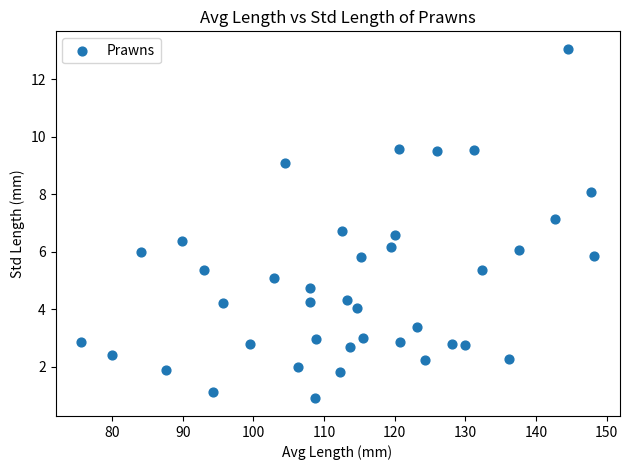

What is the range of Y values (max minus min)?

12.2